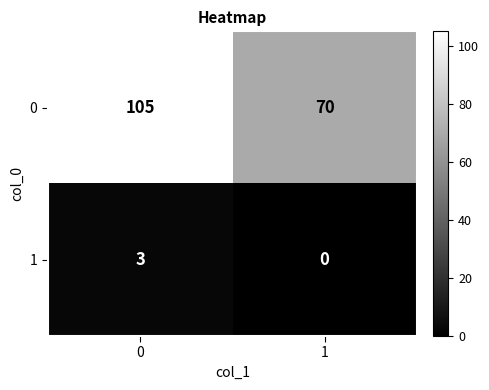

Reading left to right, list all the values displayed in this chart.

0: 105	70
1: 3	0